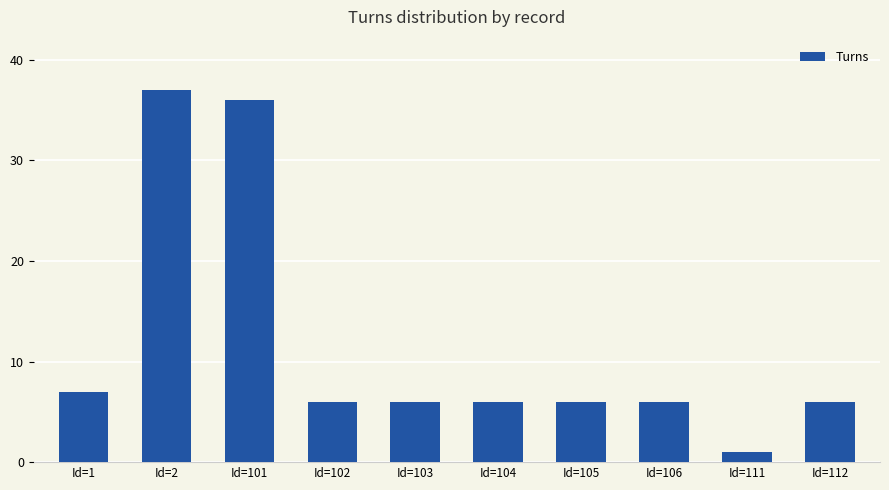

How many categories are shown in the chart?

10